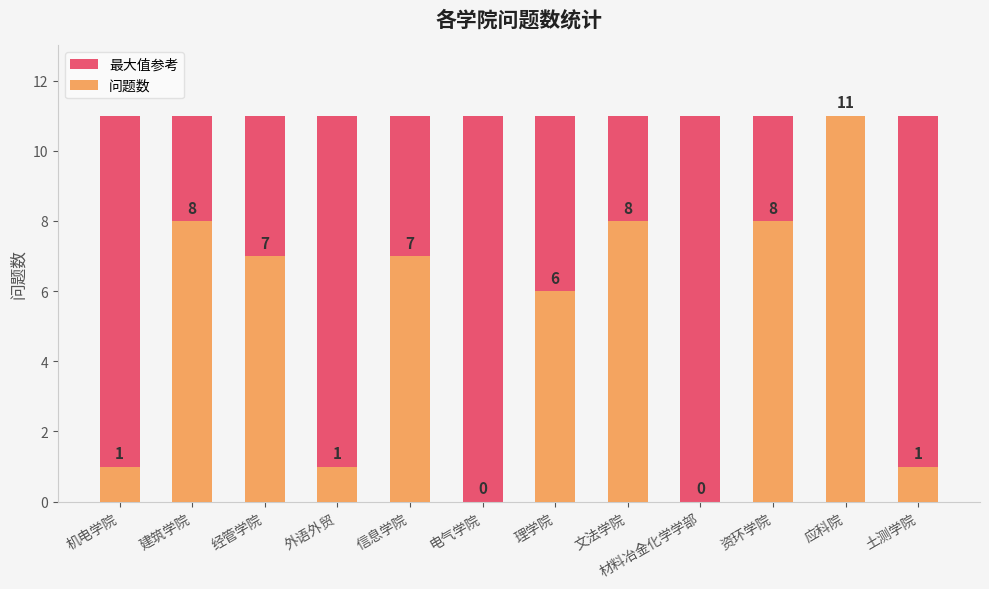

What is the sum of all 问题数 values?

58